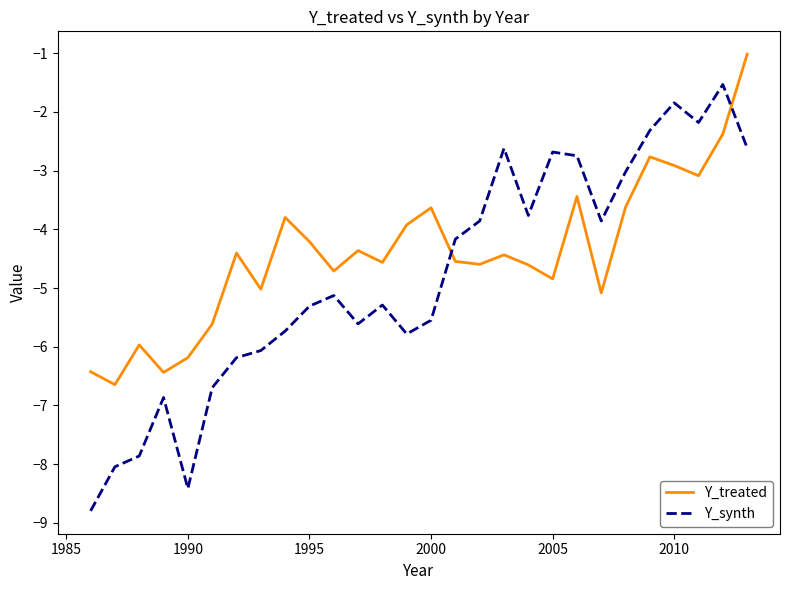

Which series has the largest range (max minus min)?

Y_synth